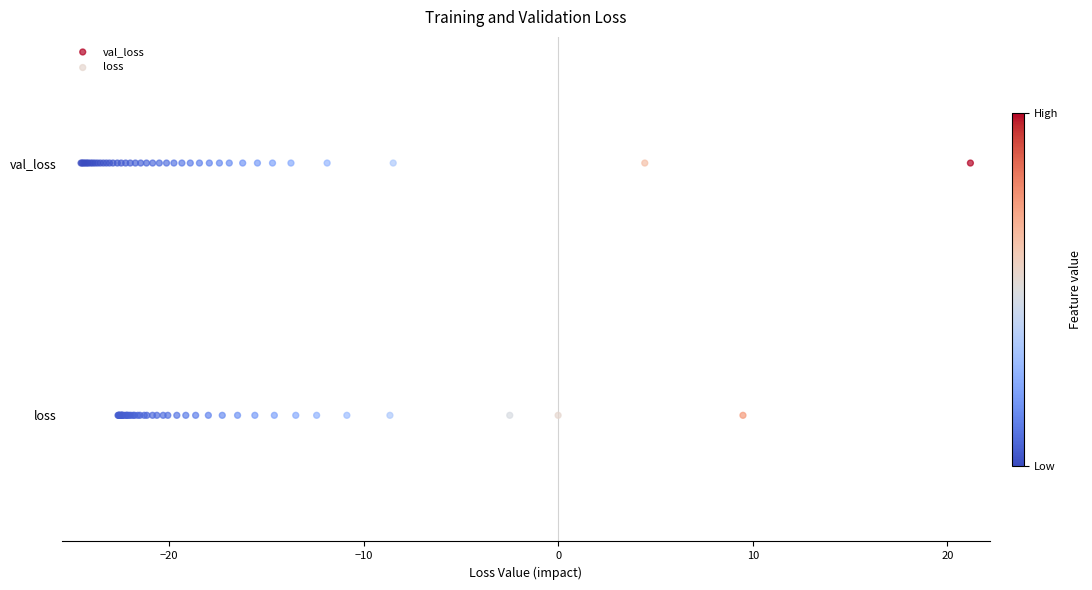

What are all the series names shown in the legend?

val_loss, loss